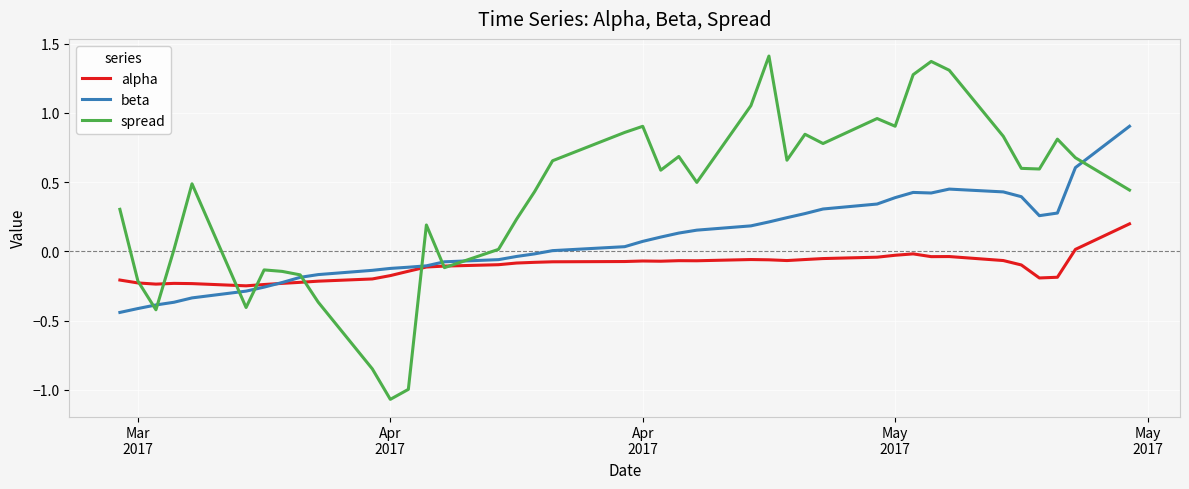

Which series has the largest range (max minus min)?

spread